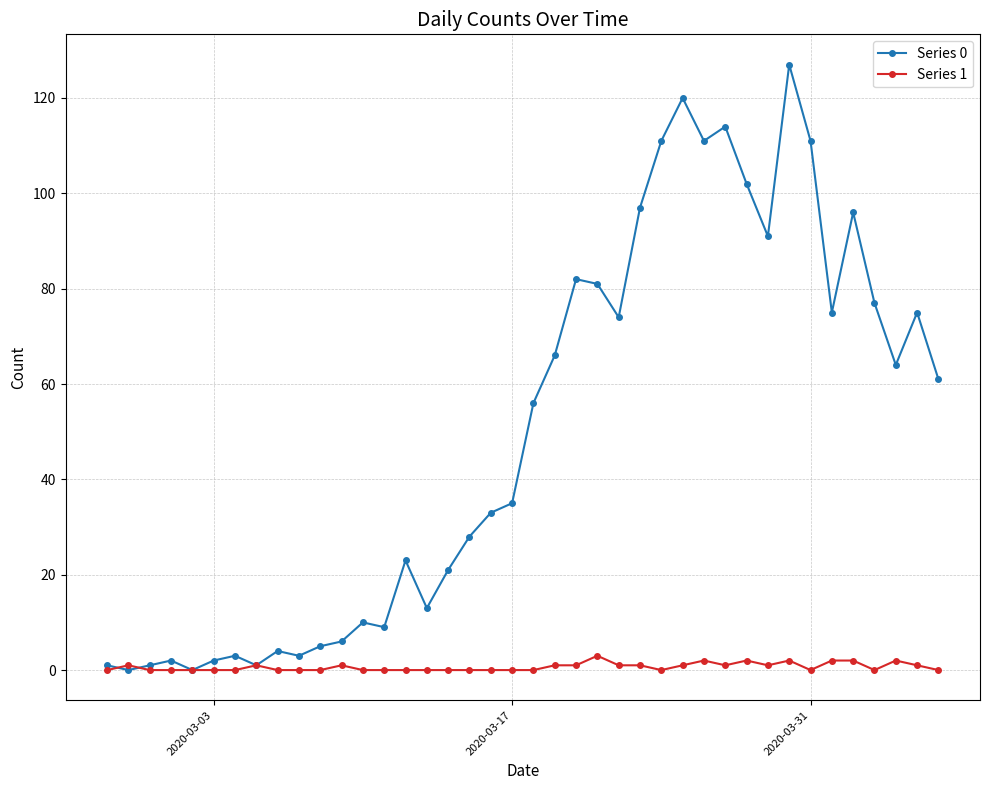

How many series are shown in this chart?

2